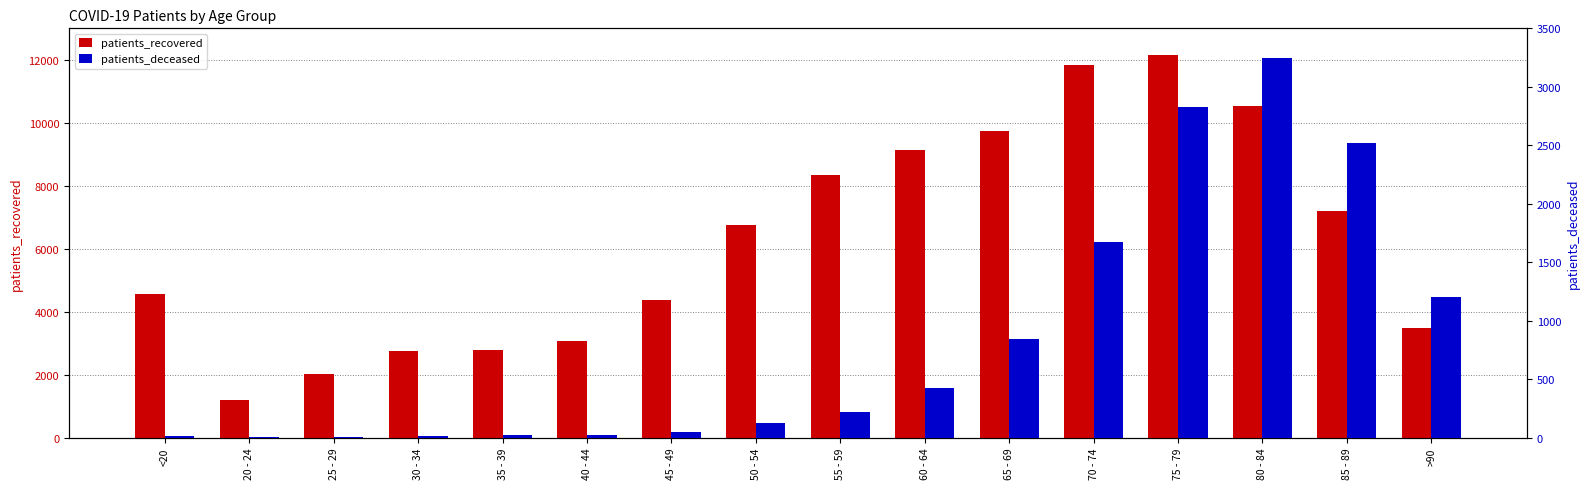

Is the value of patients_recovered at 70 - 74 greater than the value of patients_deceased at 50 - 54?

Yes